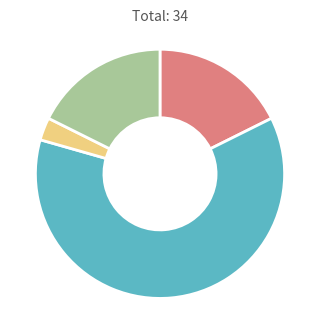

Does any single category account for the majority?

Yes